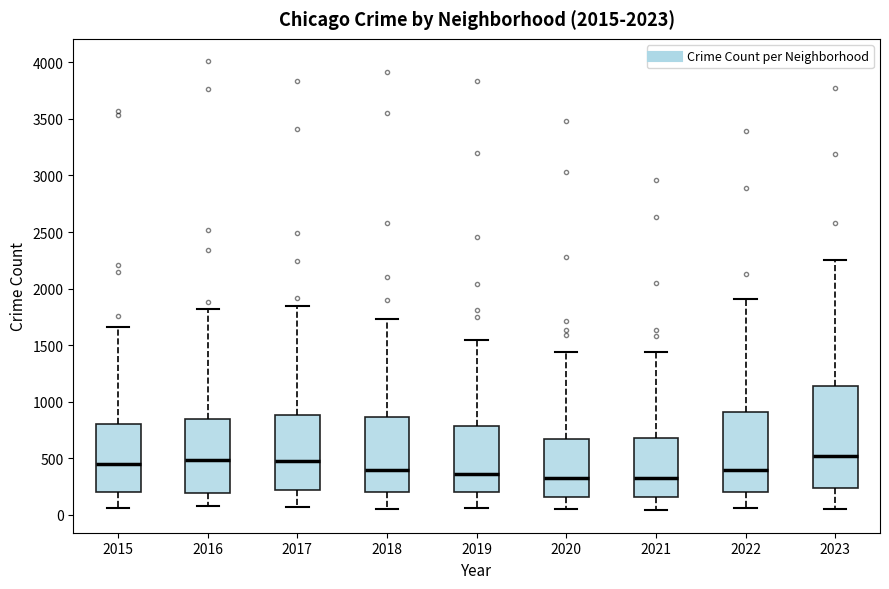

Comparing the boxes themselves (not the whiskers), which one is the tallest?

2023